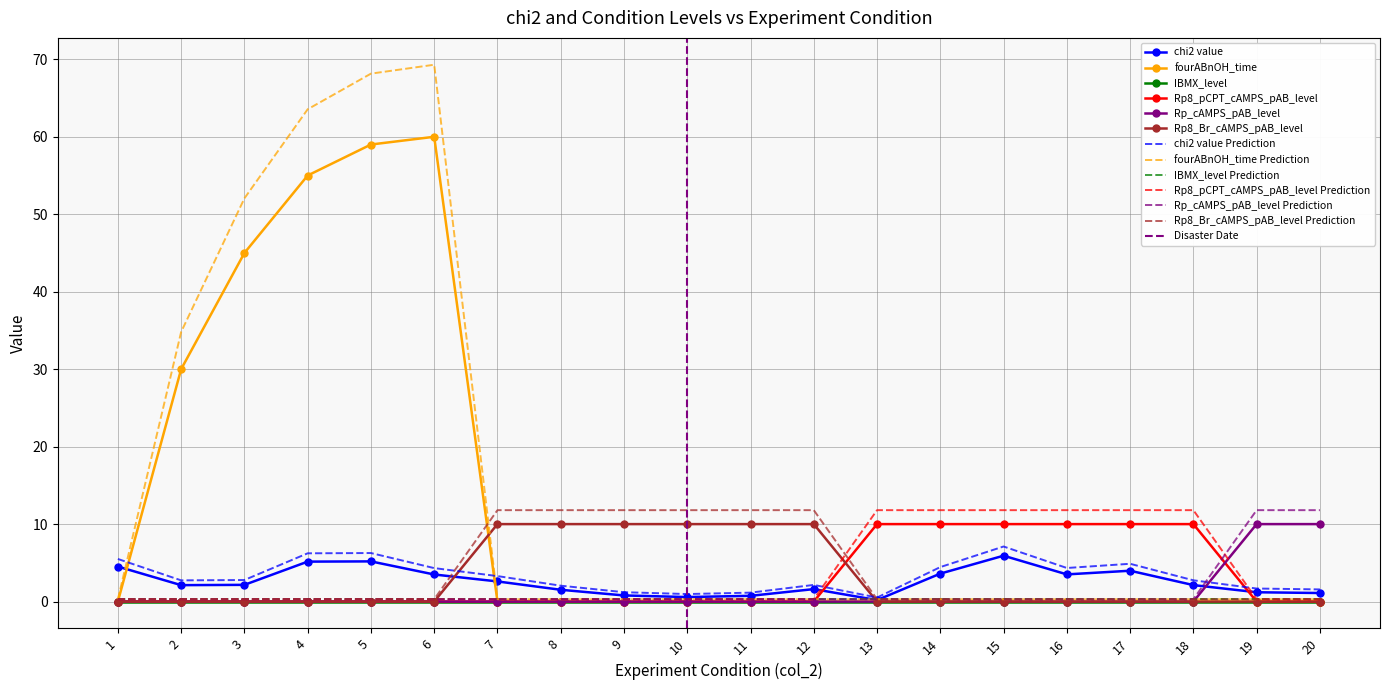

How many intersections are there between Rp_cAMPS_pAB_level and chi2 value?

1